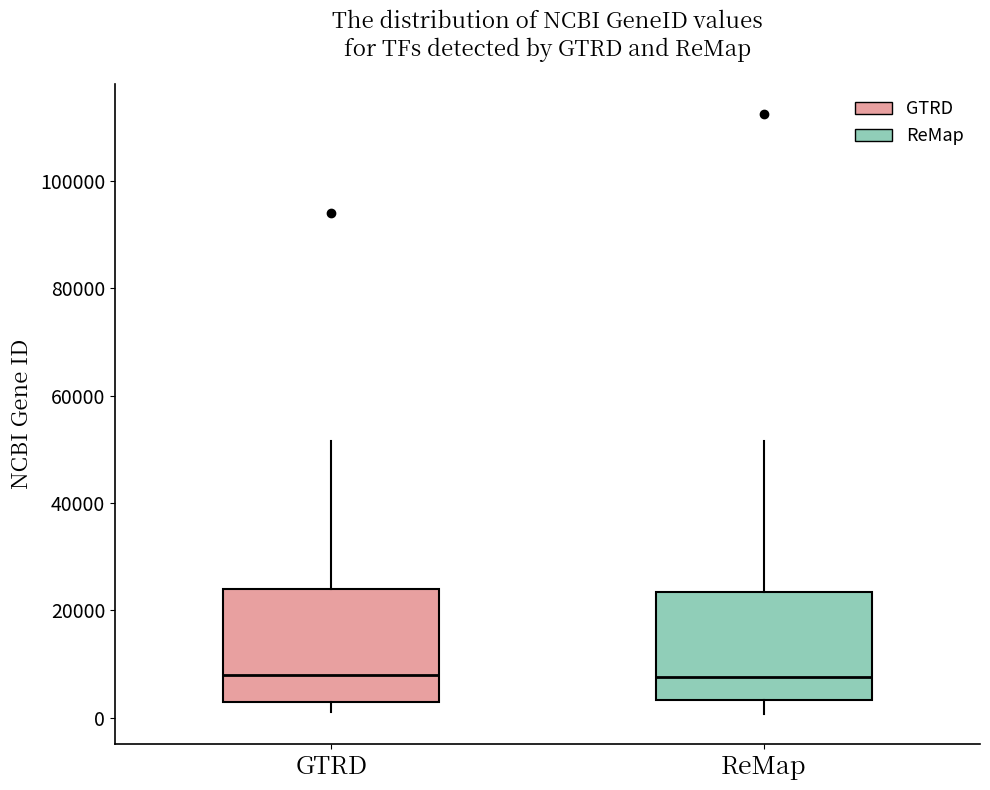

Reading left to right, transcribe this box plot: for each box, give where its median line is, the range the box spans, and where its two whiskers end, as read against the y-axis. The values are not printed on the chart, so give them approximately, as read against the axis.

GTRD: median 8000, box 2000 to 24000, whiskers 2000 (just below the box's lower edge) to 52000
ReMap: median 8000, box 4000 to 24000, whiskers 0 to 52000